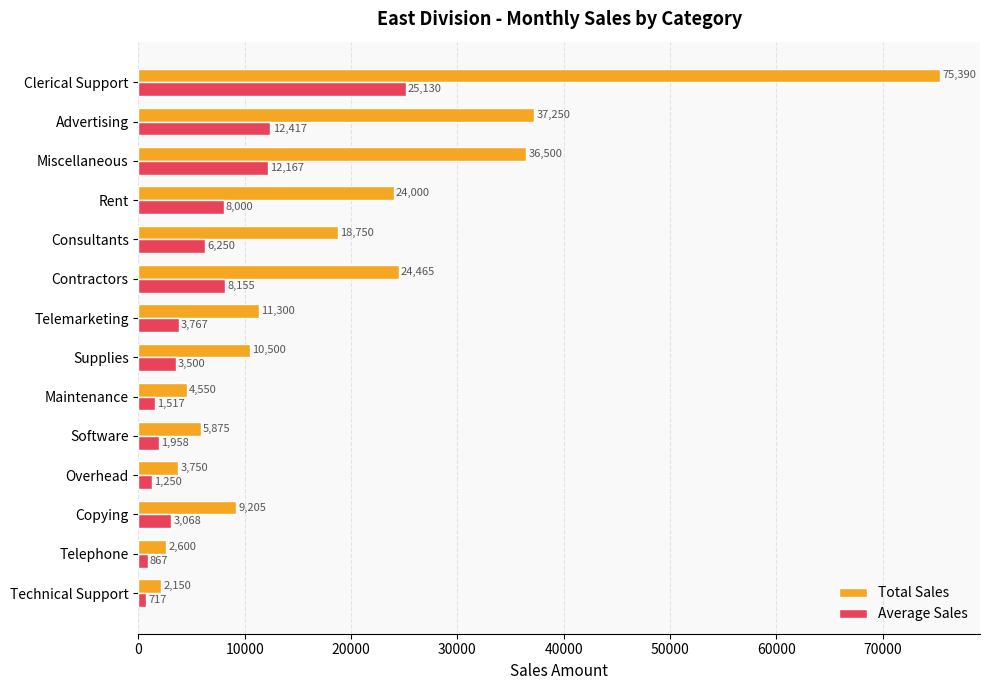

What is the difference between the maximum and minimum values in the Average Sales series?

24413.3